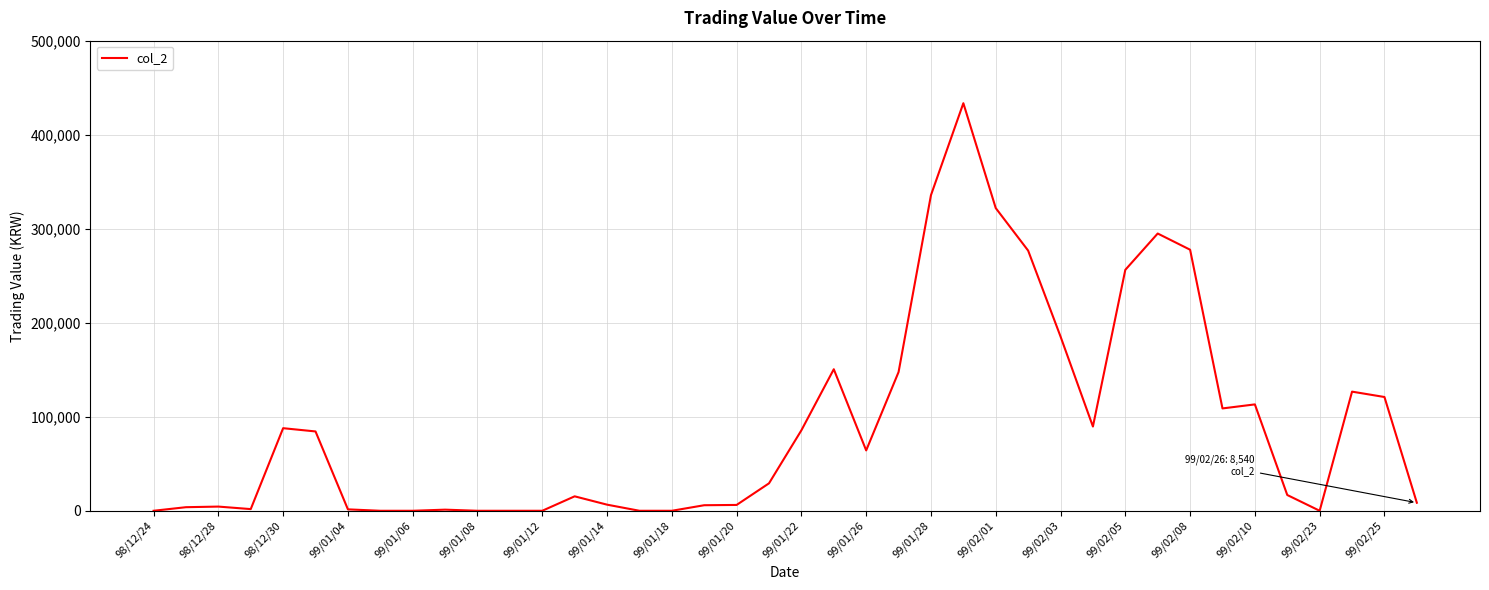

What is the difference between the maximum and minimum values?

433480